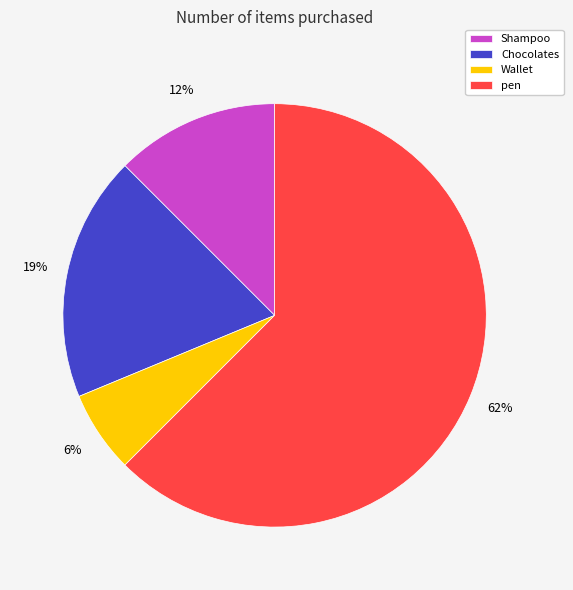

Is there any slice that represents more than half of the pie?

Yes